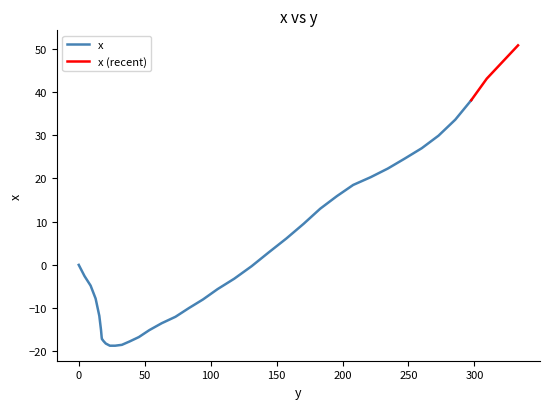

Reading left to right, list all the values displayed in this chart.

0.0	-2.6	-4.8	-7.8	-11.8	-15.1	-16.8	-17.2	-17.3	-17.6	-18.2	-18.7	-18.7	-18.5	-17.7	-16.7	-15.1	-13.5	-12.0	-10.0	-8.0	-5.6	-3.2	-0.3	2.9	6.1	9.5	13.0	15.9	18.5	20.3	22.3	24.6	27.0	29.9	33.6	38.1	43.1	47.0	50.8